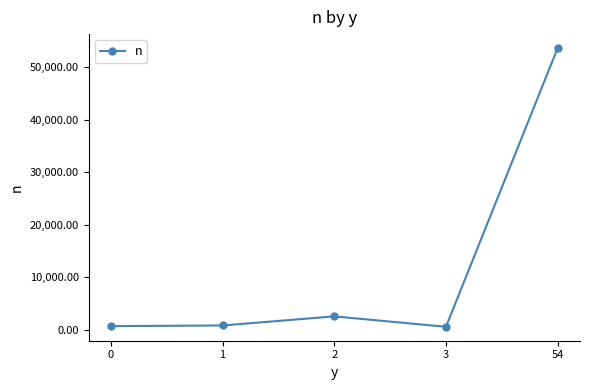

At which category does the data reach its first local peak?

2